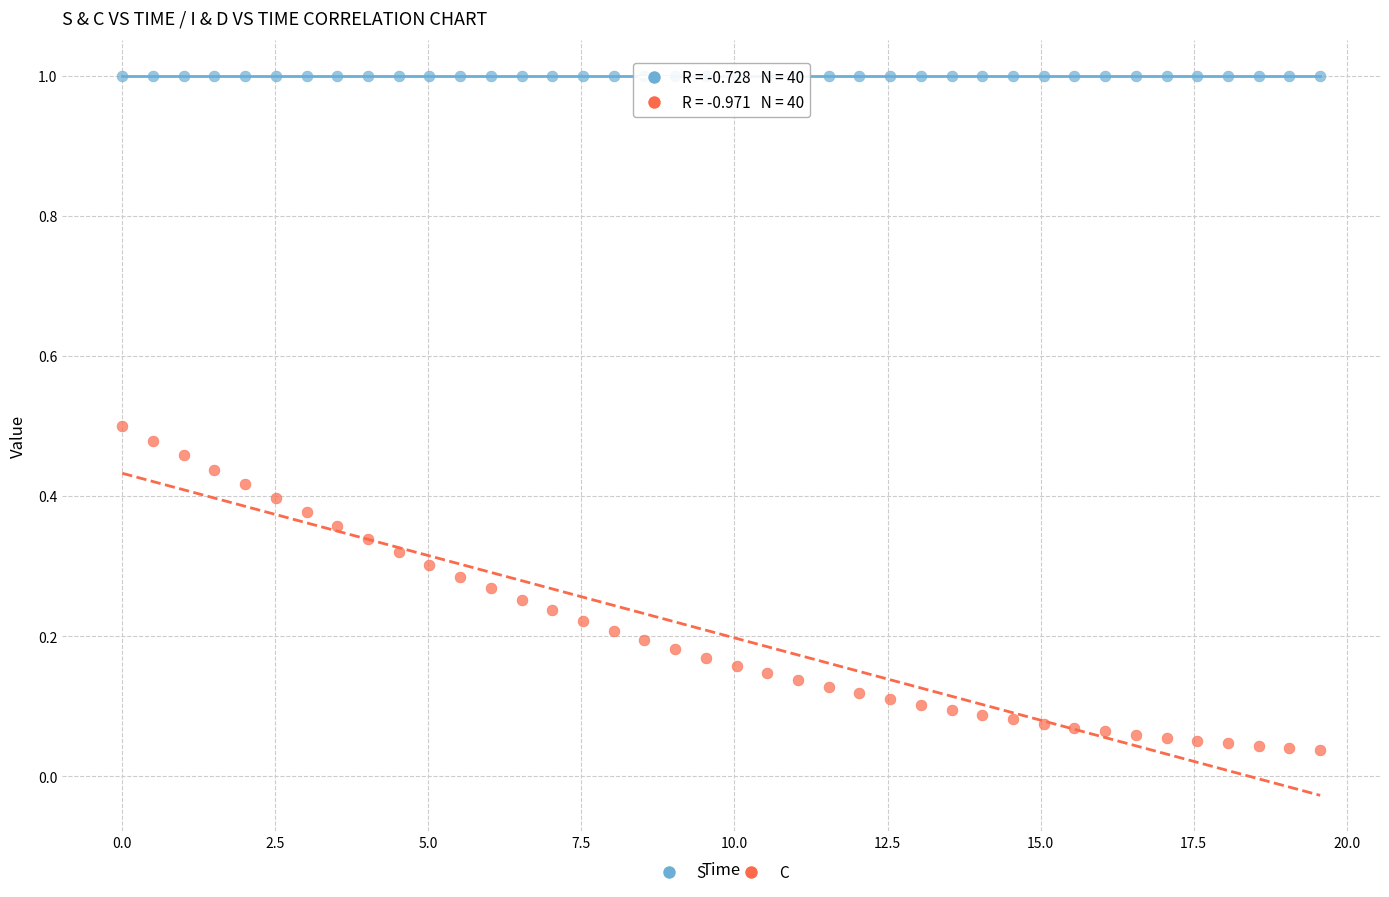

Across all data points, what is the range of Y values (max minus min)?

1.0